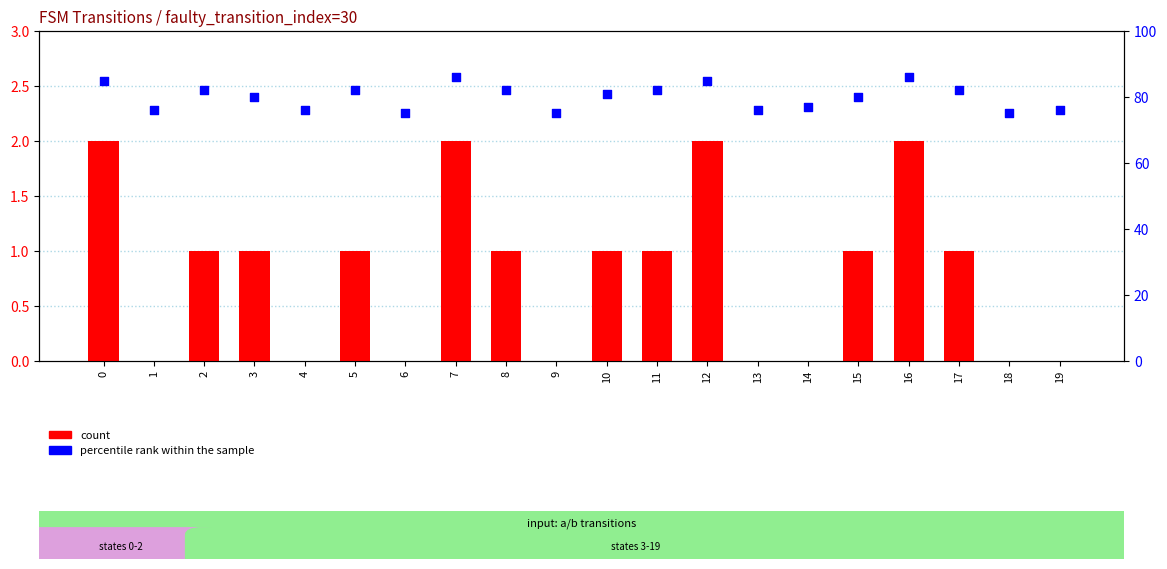

Which series reaches the minimum Y coordinate?

count